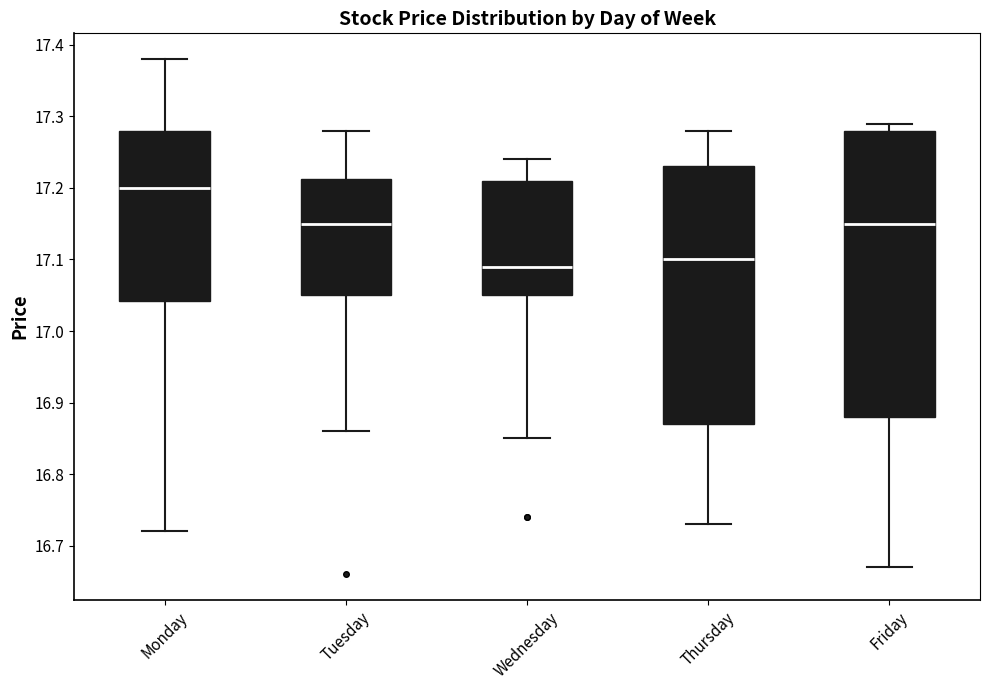

Which box is the tallest, from its lower edge to its upper edge?

Friday